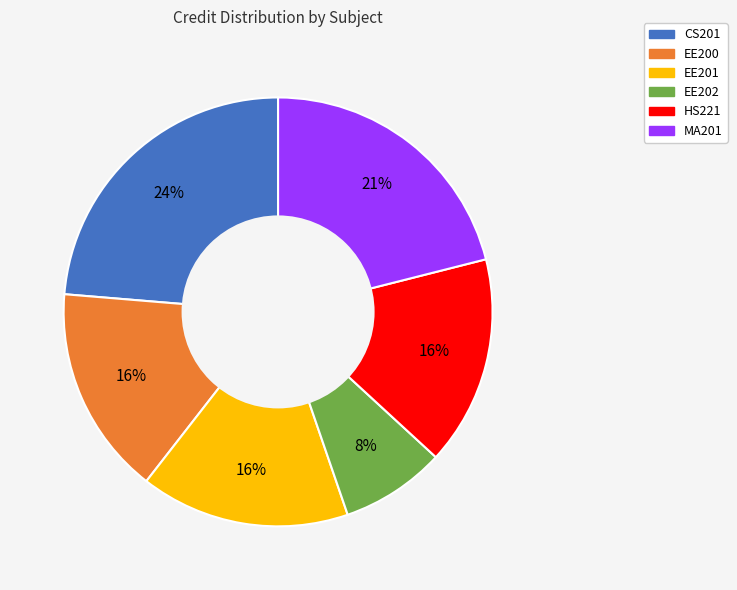

Combined, do HS221 and EE200 account for over 50%?

No